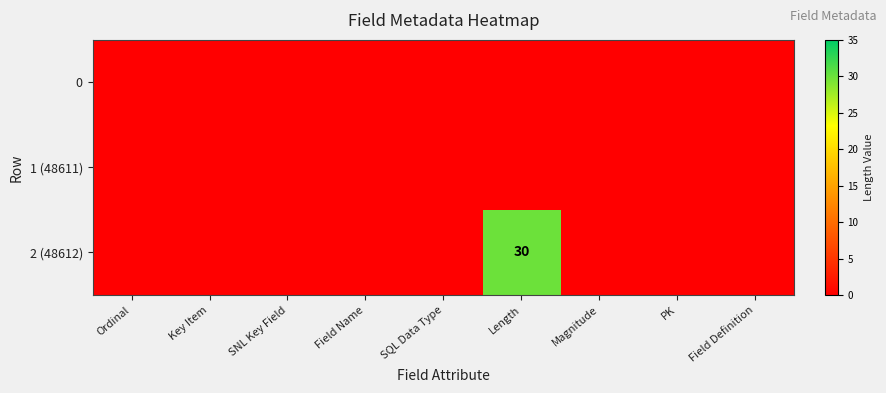

The 2 (48612) series shows 30 at Length. True or false?

True